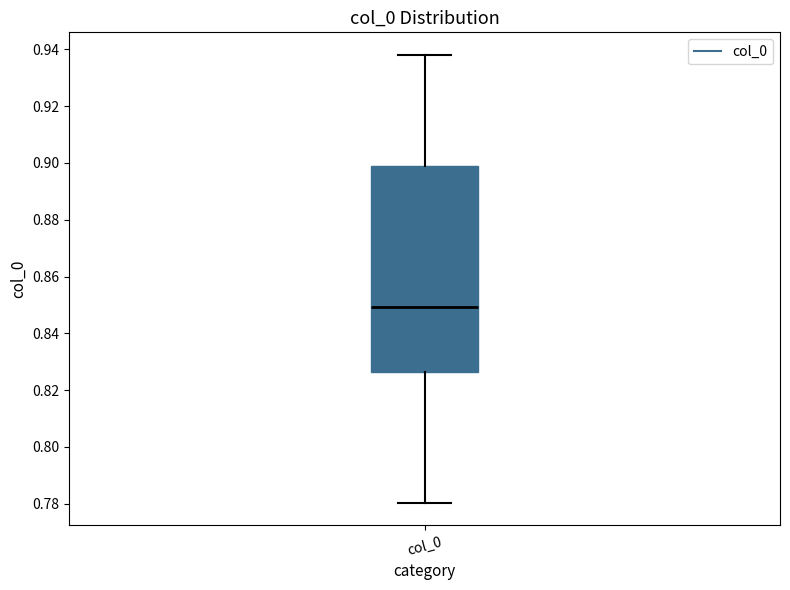

Where is the lower edge of the box for col_0 on the y-axis? The values are not printed on the chart, so give them approximately, as read against the axis.

0.826